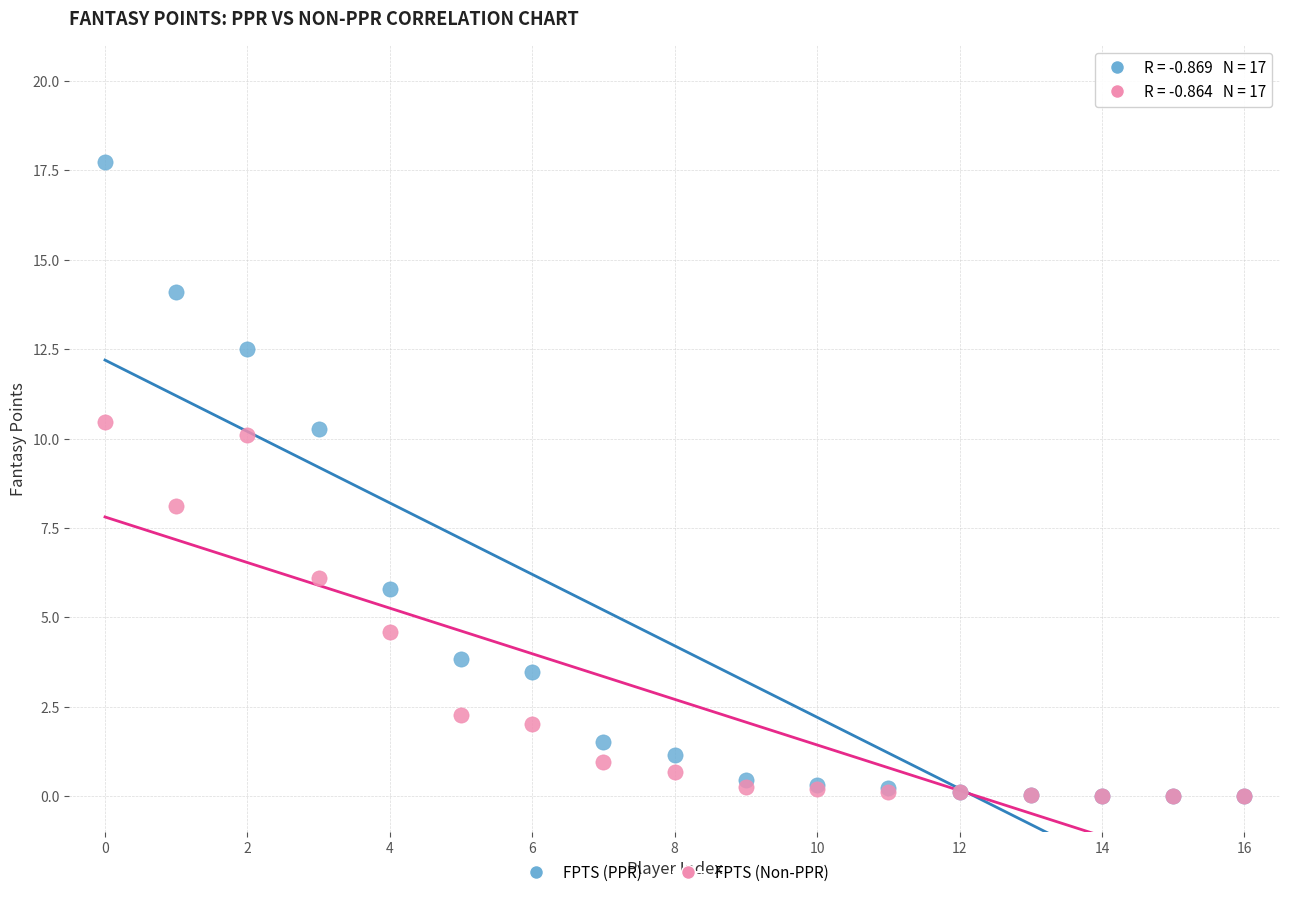

Which series has the widest spread of Y values?

FPTS (PPR)